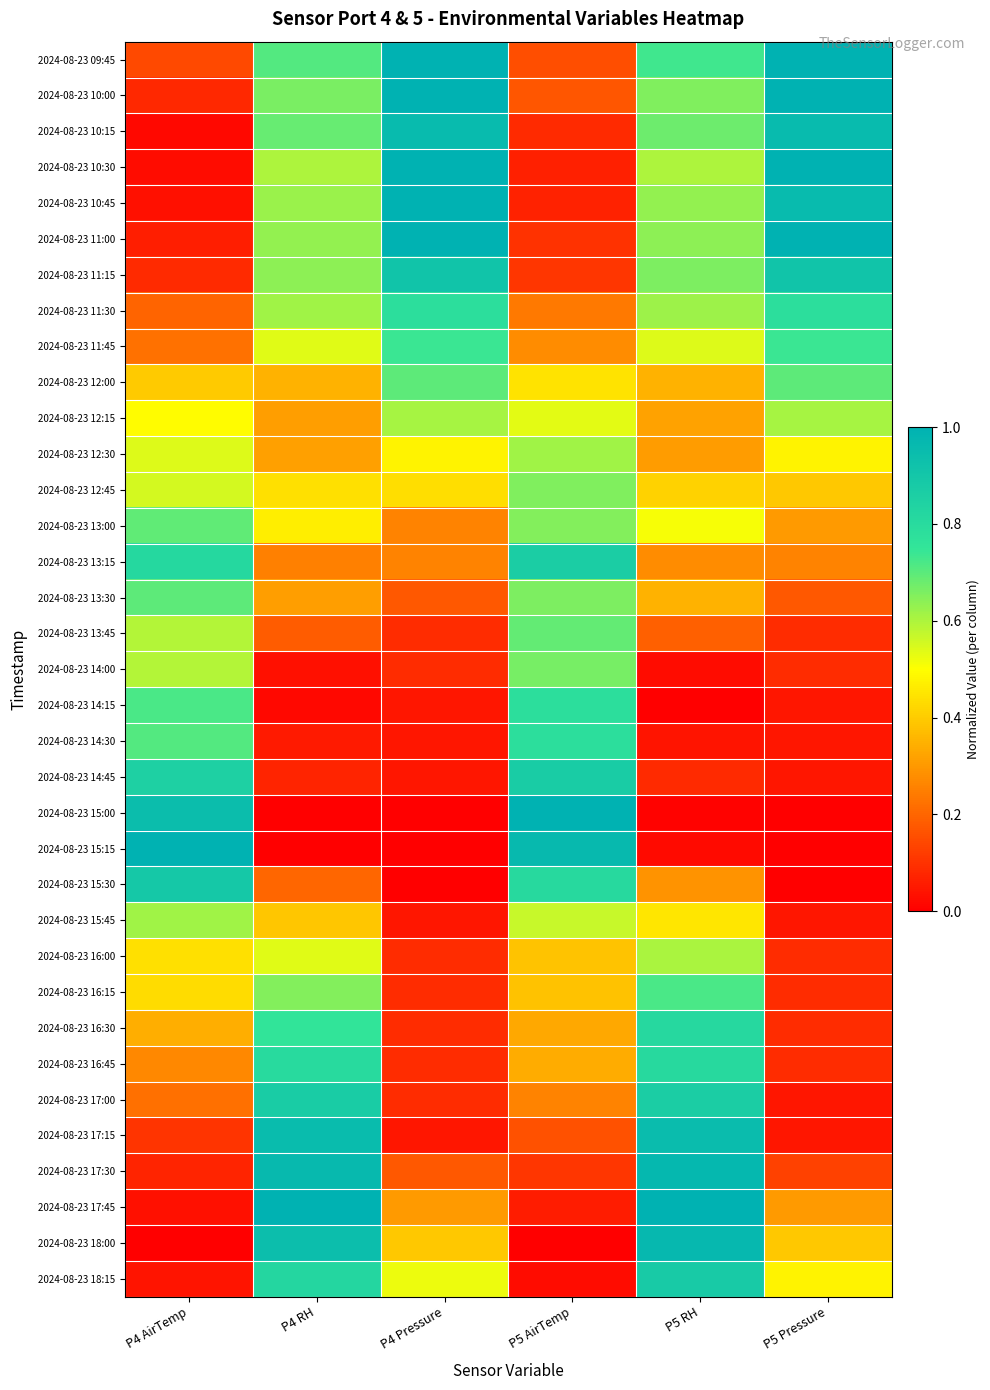

Reading left to right, transcribe all the data shown in this chart.

2024-08-23 09:45: P4 AirTemp=0.1	P4 RH=0.7	P4 Pressure=1.0	P5 AirTemp=0.2	P5 RH=0.7	P5 Pressure=1.0
2024-08-23 10:00: P4 AirTemp=0.1	P4 RH=0.7	P4 Pressure=1.0	P5 AirTemp=0.2	P5 RH=0.7	P5 Pressure=1.0
2024-08-23 10:15: P4 AirTemp=0.0	P4 RH=0.7	P4 Pressure=1.0	P5 AirTemp=0.1	P5 RH=0.7	P5 Pressure=1.0
2024-08-23 10:30: P4 AirTemp=0.0	P4 RH=0.6	P4 Pressure=1.0	P5 AirTemp=0.1	P5 RH=0.6	P5 Pressure=1.0
2024-08-23 10:45: P4 AirTemp=0.0	P4 RH=0.6	P4 Pressure=1.0	P5 AirTemp=0.1	P5 RH=0.6	P5 Pressure=1.0
2024-08-23 11:00: P4 AirTemp=0.1	P4 RH=0.6	P4 Pressure=1.0	P5 AirTemp=0.1	P5 RH=0.6	P5 Pressure=1.0
2024-08-23 11:15: P4 AirTemp=0.1	P4 RH=0.6	P4 Pressure=0.9	P5 AirTemp=0.1	P5 RH=0.7	P5 Pressure=0.9
2024-08-23 11:30: P4 AirTemp=0.2	P4 RH=0.6	P4 Pressure=0.8	P5 AirTemp=0.2	P5 RH=0.6	P5 Pressure=0.8
2024-08-23 11:45: P4 AirTemp=0.2	P4 RH=0.5	P4 Pressure=0.7	P5 AirTemp=0.3	P5 RH=0.5	P5 Pressure=0.7
2024-08-23 12:00: P4 AirTemp=0.4	P4 RH=0.4	P4 Pressure=0.7	P5 AirTemp=0.4	P5 RH=0.4	P5 Pressure=0.7
2024-08-23 12:15: P4 AirTemp=0.5	P4 RH=0.3	P4 Pressure=0.6	P5 AirTemp=0.5	P5 RH=0.3	P5 Pressure=0.6
2024-08-23 12:30: P4 AirTemp=0.5	P4 RH=0.3	P4 Pressure=0.5	P5 AirTemp=0.6	P5 RH=0.3	P5 Pressure=0.5
2024-08-23 12:45: P4 AirTemp=0.6	P4 RH=0.4	P4 Pressure=0.4	P5 AirTemp=0.7	P5 RH=0.4	P5 Pressure=0.4
2024-08-23 13:00: P4 AirTemp=0.7	P4 RH=0.5	P4 Pressure=0.3	P5 AirTemp=0.7	P5 RH=0.5	P5 Pressure=0.3
2024-08-23 13:15: P4 AirTemp=0.8	P4 RH=0.3	P4 Pressure=0.3	P5 AirTemp=0.9	P5 RH=0.3	P5 Pressure=0.3
2024-08-23 13:30: P4 AirTemp=0.7	P4 RH=0.3	P4 Pressure=0.2	P5 AirTemp=0.7	P5 RH=0.4	P5 Pressure=0.2
2024-08-23 13:45: P4 AirTemp=0.6	P4 RH=0.2	P4 Pressure=0.1	P5 AirTemp=0.7	P5 RH=0.2	P5 Pressure=0.1
2024-08-23 14:00: P4 AirTemp=0.6	P4 RH=0.0	P4 Pressure=0.1	P5 AirTemp=0.7	P5 RH=0.0	P5 Pressure=0.1
2024-08-23 14:15: P4 AirTemp=0.7	P4 RH=0.0	P4 Pressure=0.0	P5 AirTemp=0.8	P5 RH=0.0	P5 Pressure=0.0
2024-08-23 14:30: P4 AirTemp=0.7	P4 RH=0.1	P4 Pressure=0.0	P5 AirTemp=0.8	P5 RH=0.0	P5 Pressure=0.0
2024-08-23 14:45: P4 AirTemp=0.8	P4 RH=0.1	P4 Pressure=0.0	P5 AirTemp=0.9	P5 RH=0.1	P5 Pressure=0.0
2024-08-23 15:00: P4 AirTemp=0.9	P4 RH=0.0	P4 Pressure=0.0	P5 AirTemp=1.0	P5 RH=0.0	P5 Pressure=0.0
2024-08-23 15:15: P4 AirTemp=1.0	P4 RH=0.0	P4 Pressure=0.0	P5 AirTemp=1.0	P5 RH=0.0	P5 Pressure=0.0
2024-08-23 15:30: P4 AirTemp=0.9	P4 RH=0.2	P4 Pressure=0.0	P5 AirTemp=0.8	P5 RH=0.3	P5 Pressure=0.0
2024-08-23 15:45: P4 AirTemp=0.6	P4 RH=0.4	P4 Pressure=0.0	P5 AirTemp=0.6	P5 RH=0.5	P5 Pressure=0.0
2024-08-23 16:00: P4 AirTemp=0.4	P4 RH=0.5	P4 Pressure=0.1	P5 AirTemp=0.4	P5 RH=0.6	P5 Pressure=0.1
2024-08-23 16:15: P4 AirTemp=0.4	P4 RH=0.6	P4 Pressure=0.1	P5 AirTemp=0.4	P5 RH=0.7	P5 Pressure=0.1
2024-08-23 16:30: P4 AirTemp=0.3	P4 RH=0.8	P4 Pressure=0.1	P5 AirTemp=0.3	P5 RH=0.8	P5 Pressure=0.1
2024-08-23 16:45: P4 AirTemp=0.3	P4 RH=0.8	P4 Pressure=0.1	P5 AirTemp=0.3	P5 RH=0.8	P5 Pressure=0.1
2024-08-23 17:00: P4 AirTemp=0.2	P4 RH=0.9	P4 Pressure=0.1	P5 AirTemp=0.3	P5 RH=0.9	P5 Pressure=0.0
2024-08-23 17:15: P4 AirTemp=0.1	P4 RH=1.0	P4 Pressure=0.0	P5 AirTemp=0.2	P5 RH=0.9	P5 Pressure=0.0
2024-08-23 17:30: P4 AirTemp=0.1	P4 RH=1.0	P4 Pressure=0.2	P5 AirTemp=0.1	P5 RH=1.0	P5 Pressure=0.1
2024-08-23 17:45: P4 AirTemp=0.0	P4 RH=1.0	P4 Pressure=0.3	P5 AirTemp=0.1	P5 RH=1.0	P5 Pressure=0.3
2024-08-23 18:00: P4 AirTemp=0.0	P4 RH=0.9	P4 Pressure=0.4	P5 AirTemp=0.0	P5 RH=1.0	P5 Pressure=0.4
2024-08-23 18:15: P4 AirTemp=0.0	P4 RH=0.8	P4 Pressure=0.5	P5 AirTemp=0.0	P5 RH=0.9	P5 Pressure=0.5